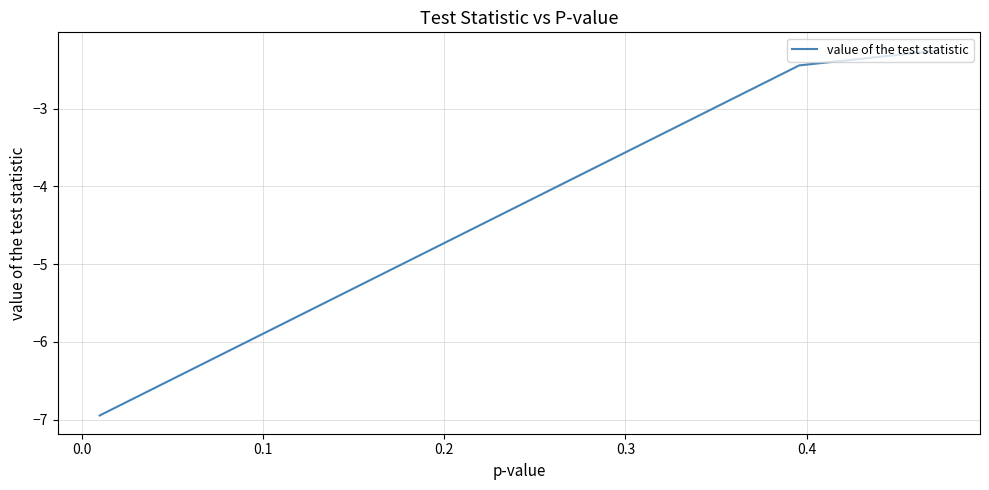

What is the value of the 2nd point from the left?

-2.4